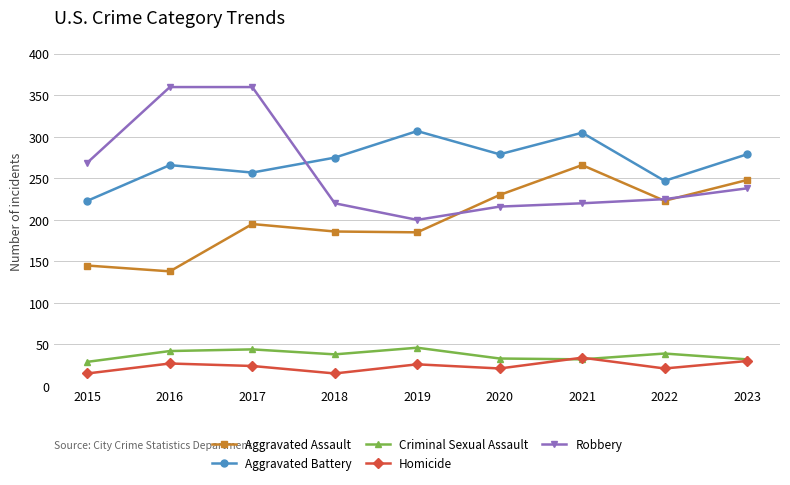

What are all the series names shown in the legend?

Aggravated Assault, Aggravated Battery, Criminal Sexual Assault, Homicide, Robbery